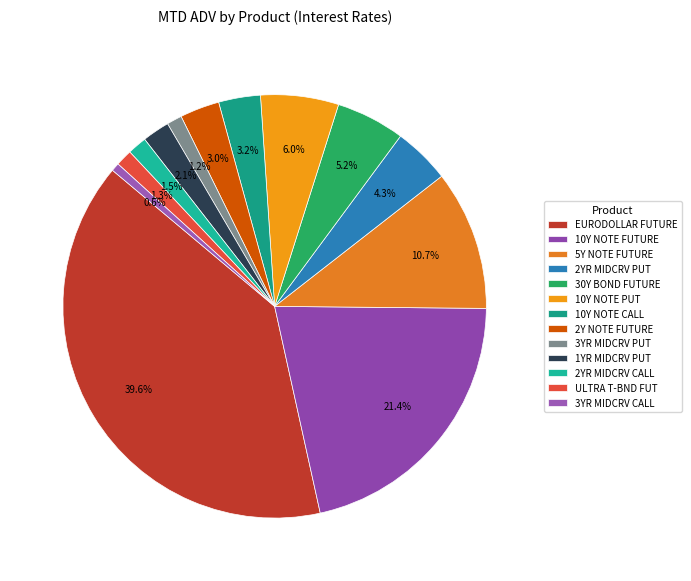

Is there any slice that represents more than half of the pie?

No